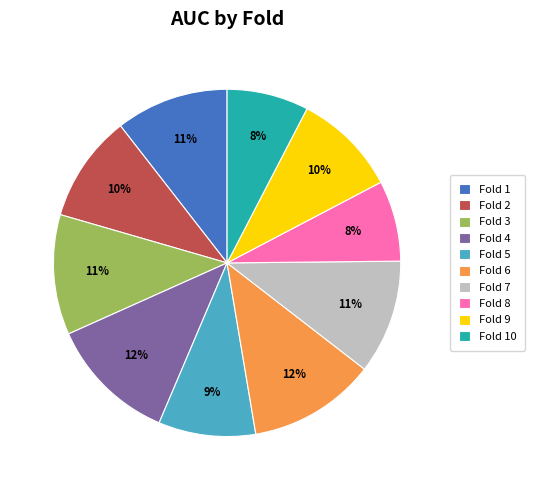

Combined, do Fold 1 and Fold 6 account for over 50%?

No